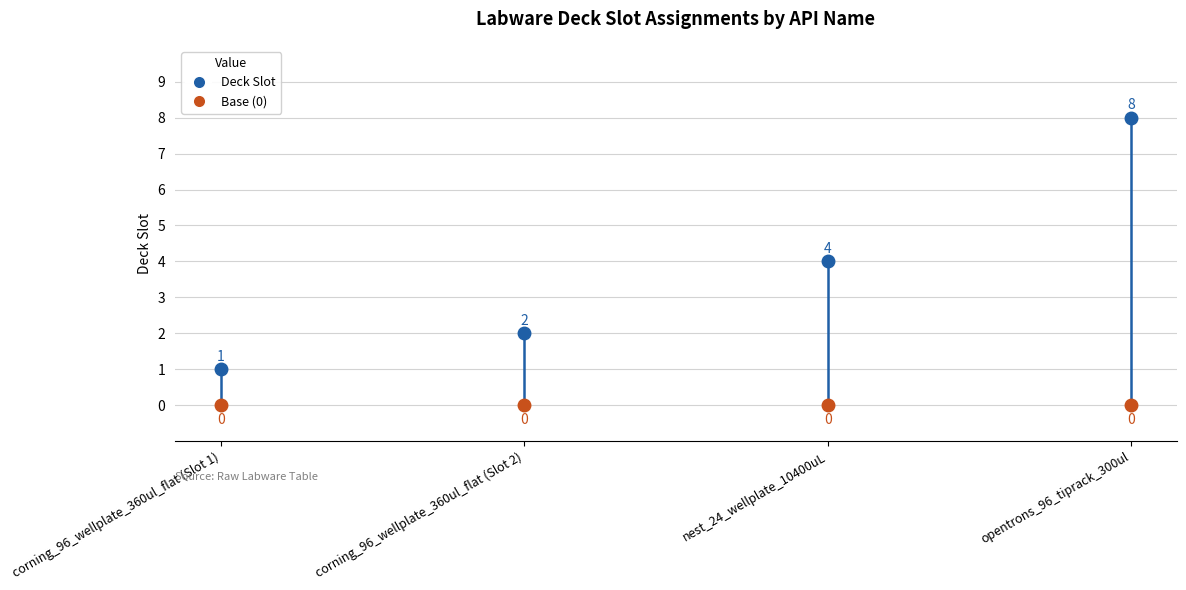

What is the label of the 3rd point from the left?

nest_24_wellplate_10400uL